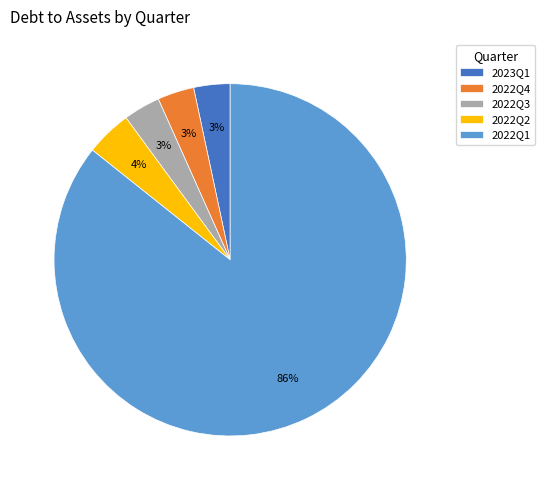

The 2022Q3 slice represents 3% of the pie. True or false?

True